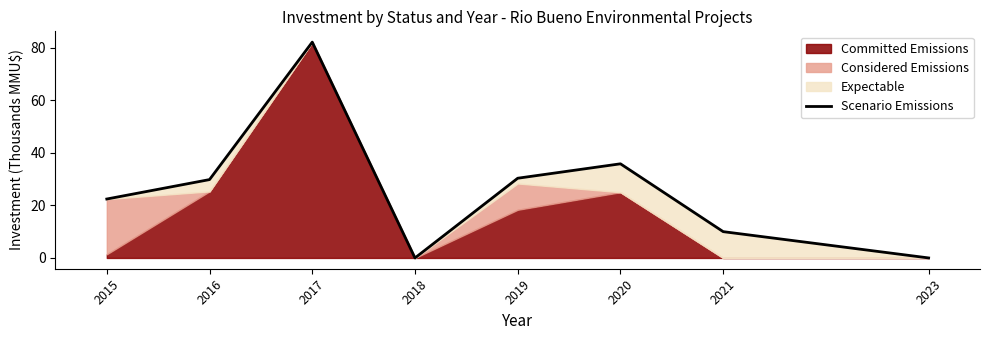

What is the sum of all values?

210.4